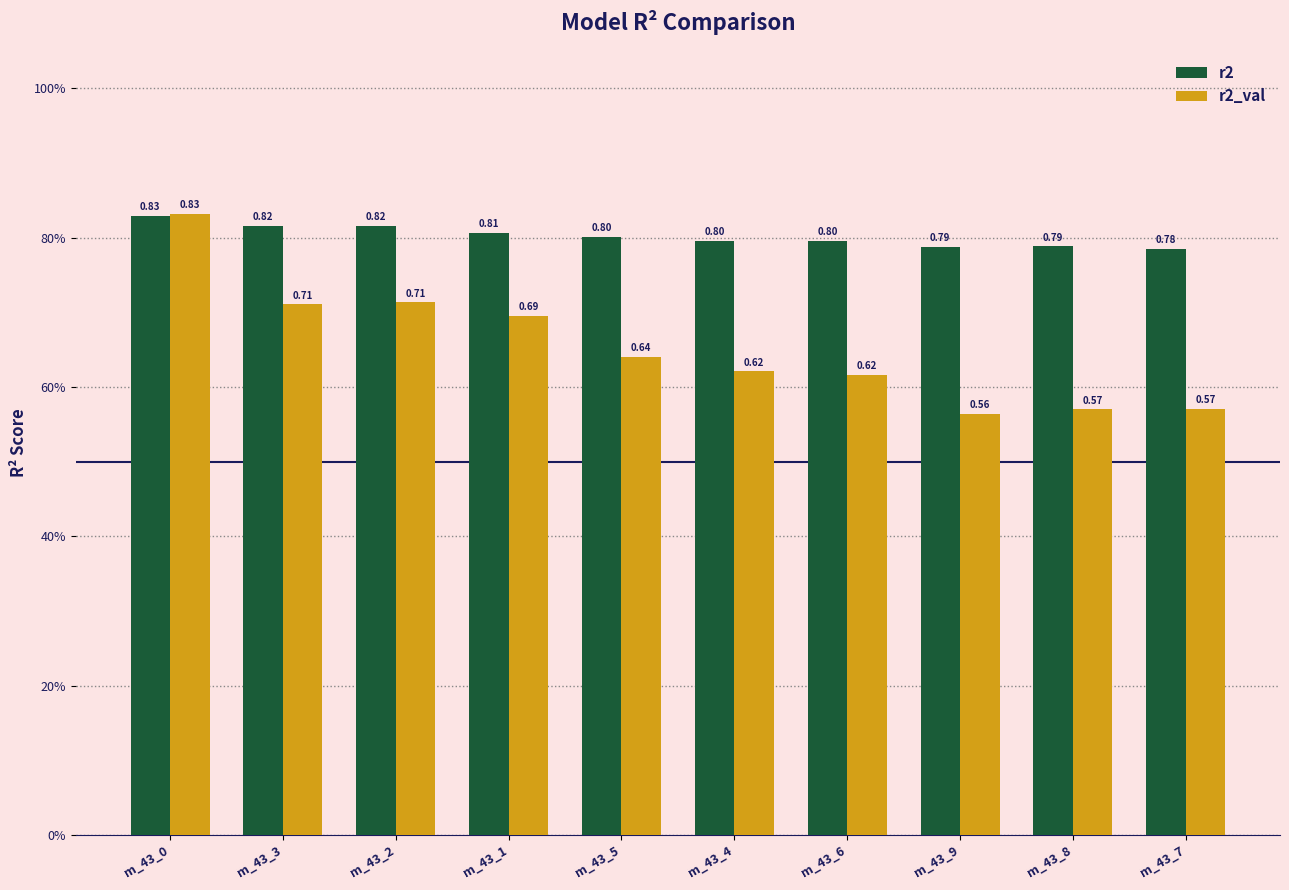

List the series in order of their overall mean, lowest first.

r2_val, r2